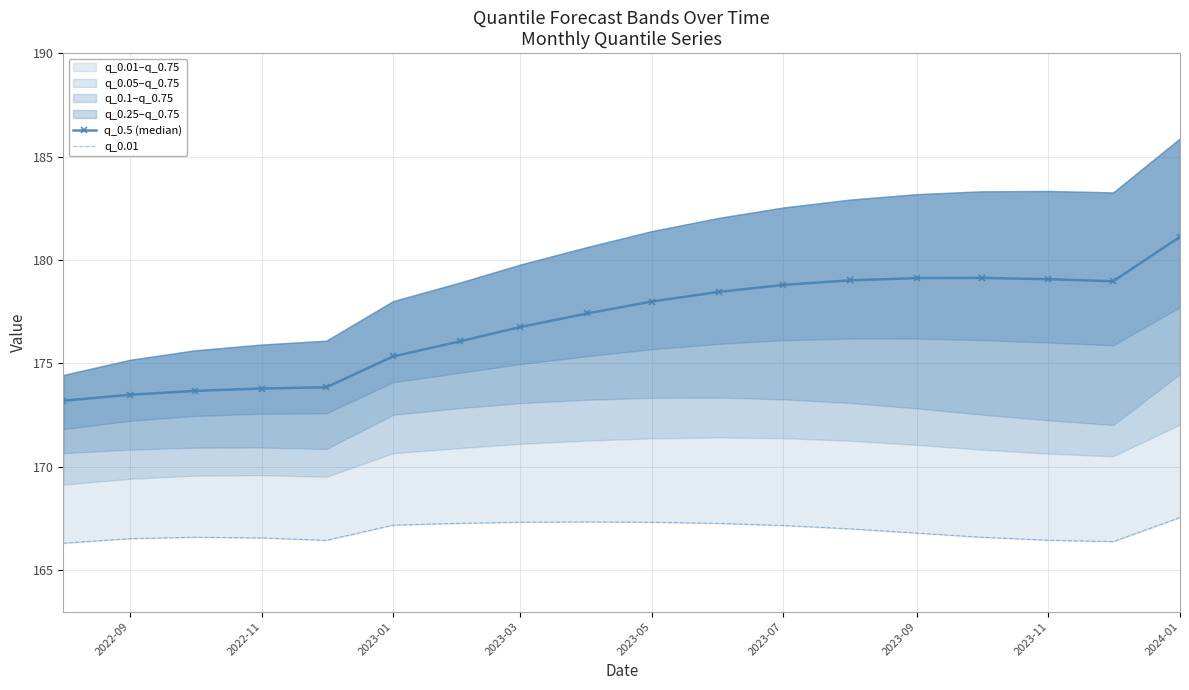

Is it true that q_0.5 (median) equals 93.6 at 2023-01?

False